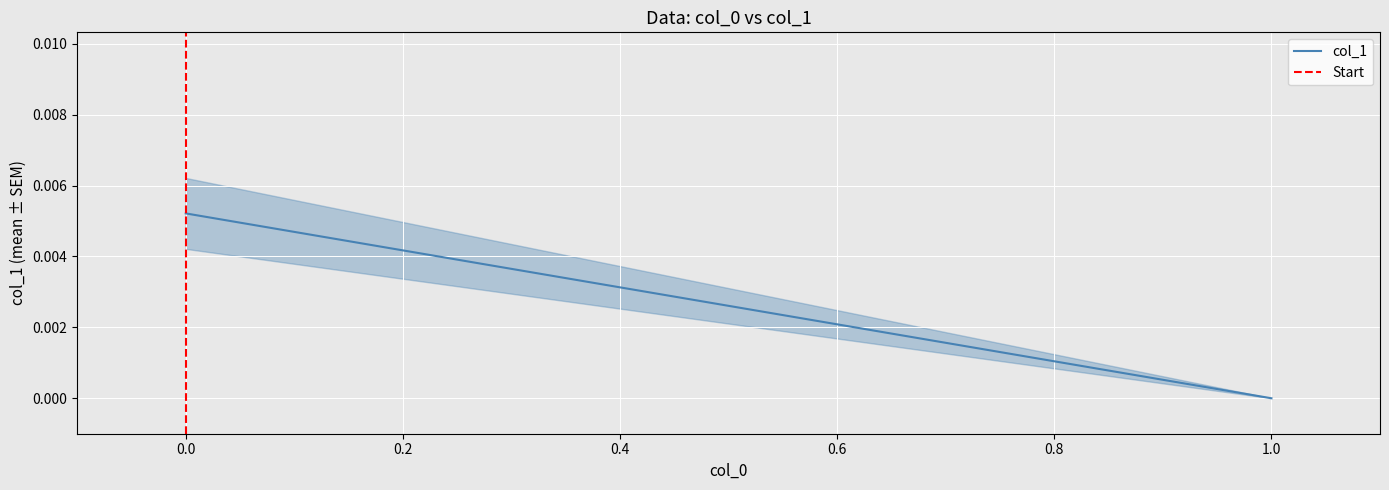

What position from the right is 0.0?

1